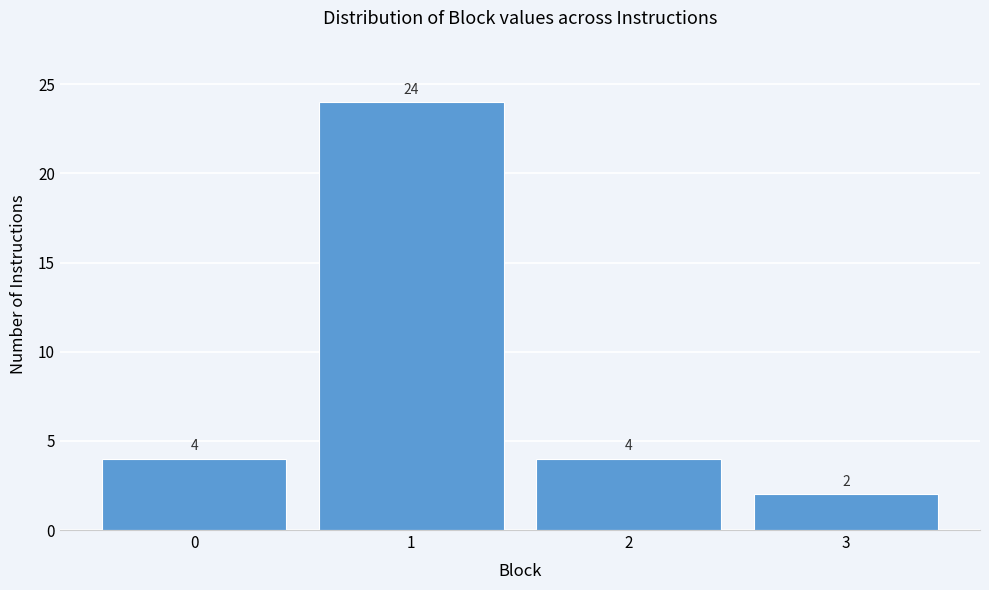

Reading left to right, list every bar in this chart as the range it spans on the x-axis followed by its height.

-0.5 to 0.5: 4
0.5 to 1.5: 24
1.5 to 2.5: 4
2.5 to 3.5: 2